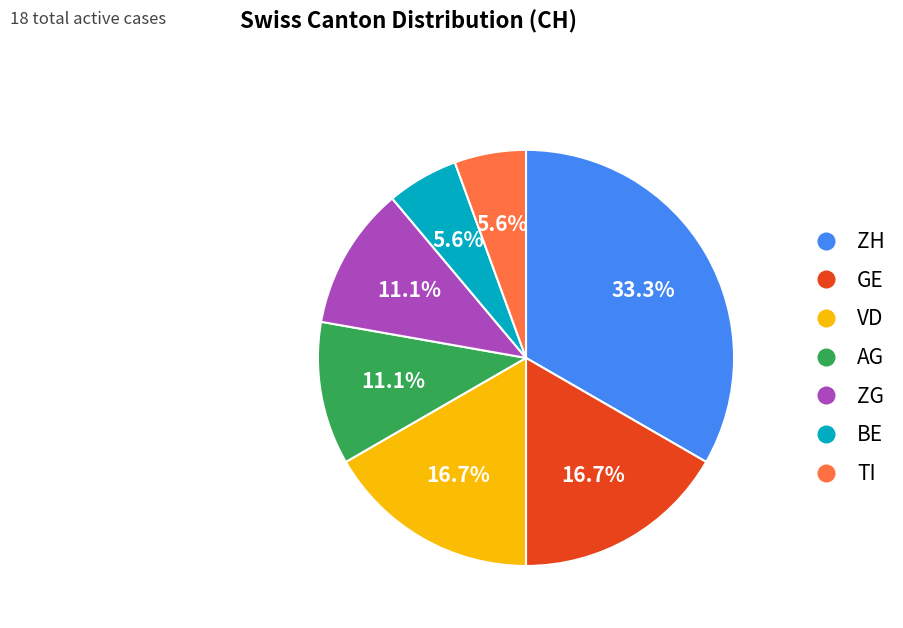

Does any single category account for the majority?

No